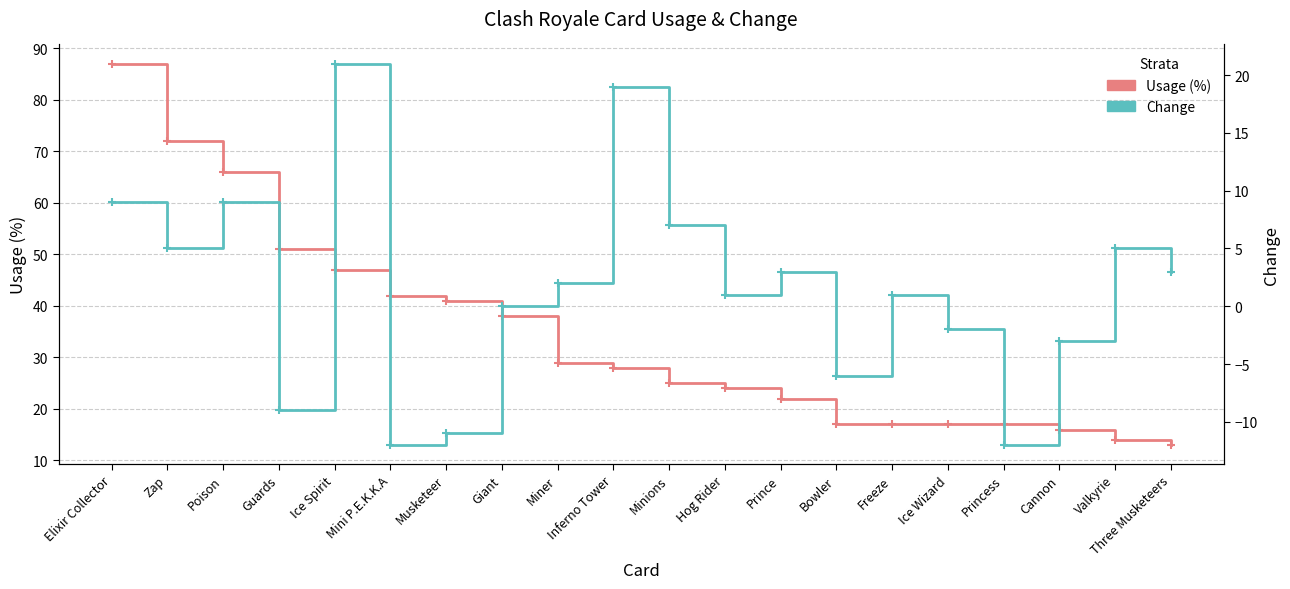

Reading right to left, extract all data points from this chart.

Usage (%): Three Musketeers=13	Valkyrie=14	Cannon=16	Princess=17	Ice Wizard=17	Freeze=17	Bowler=17	Prince=22	Hog Rider=24	Minions=25	Inferno Tower=28	Miner=29	Giant=38	Musketeer=41	Mini P.E.K.K.A=42	Ice Spirit=47	Guards=51	Poison=66	Zap=72	Elixir Collector=87
Change: Three Musketeers=3	Valkyrie=5	Cannon=-3	Princess=-12	Ice Wizard=-2	Freeze=1	Bowler=-6	Prince=3	Hog Rider=1	Minions=7	Inferno Tower=19	Miner=2	Giant=0	Musketeer=-11	Mini P.E.K.K.A=-12	Ice Spirit=21	Guards=-9	Poison=9	Zap=5	Elixir Collector=9